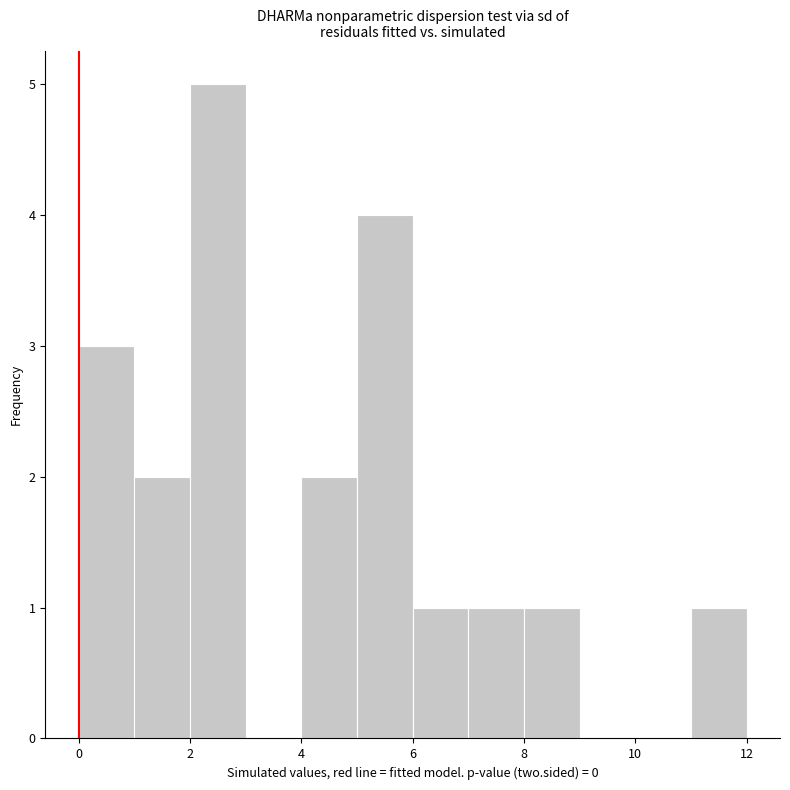

How tall is the bar that spans 5 to 6 on the x-axis? The values are not printed on the chart, so give them approximately, as read against the axis.

4